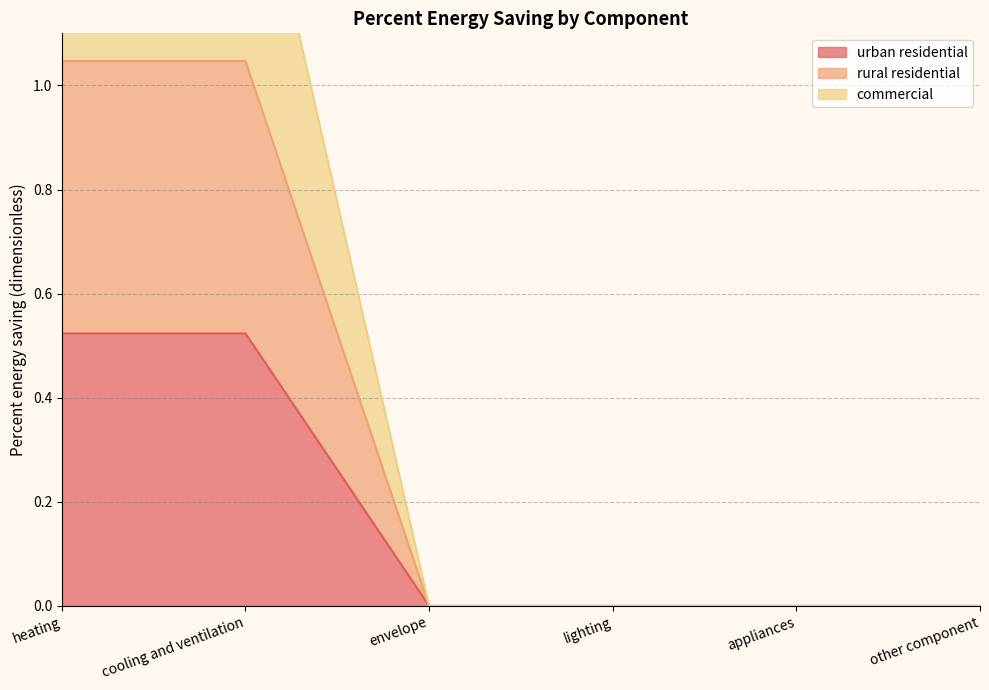

Rank the series by their average value, from highest to lowest.

commercial, rural residential, urban residential